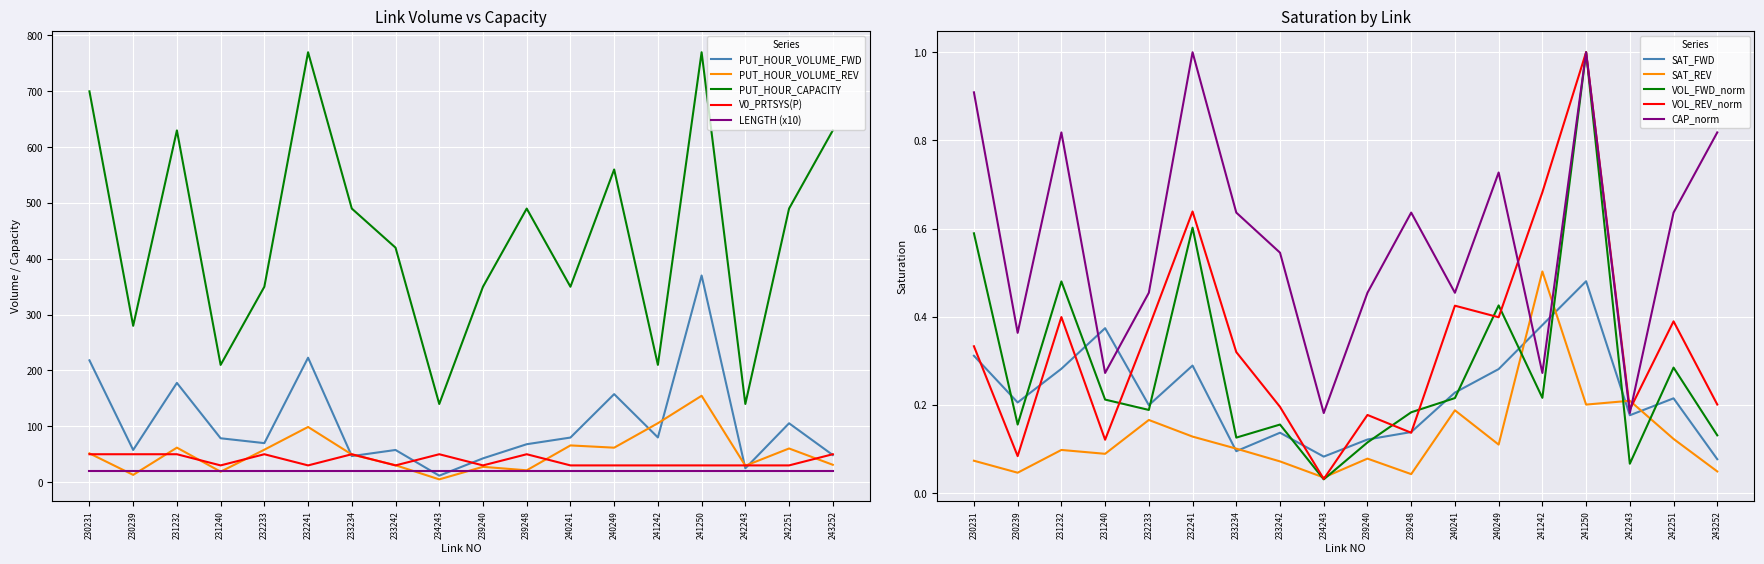

True or false: V0_PRTSYS(P) has a value of 50.0 at 232233.

True